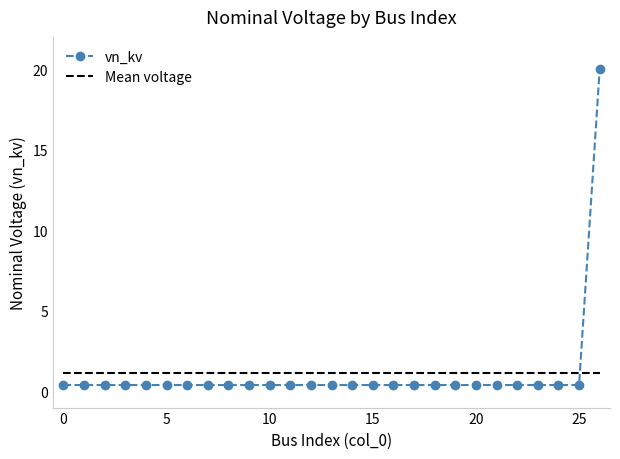

Which series has the largest range (max minus min)?

vn_kv